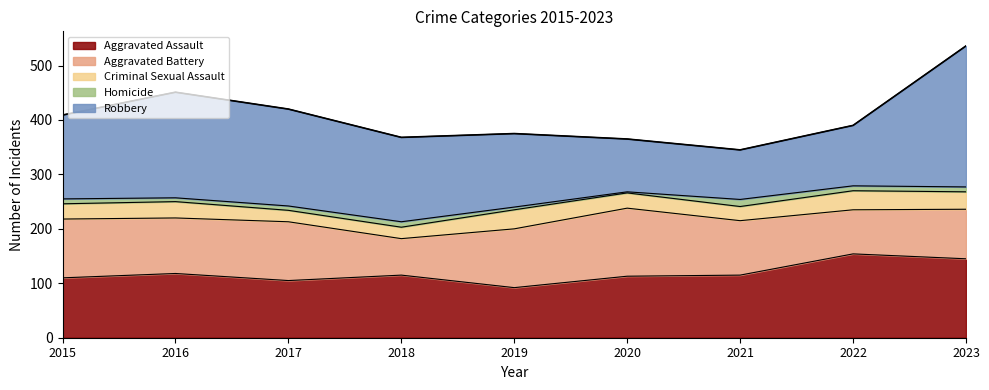

What is the maximum value for Robbery?

259